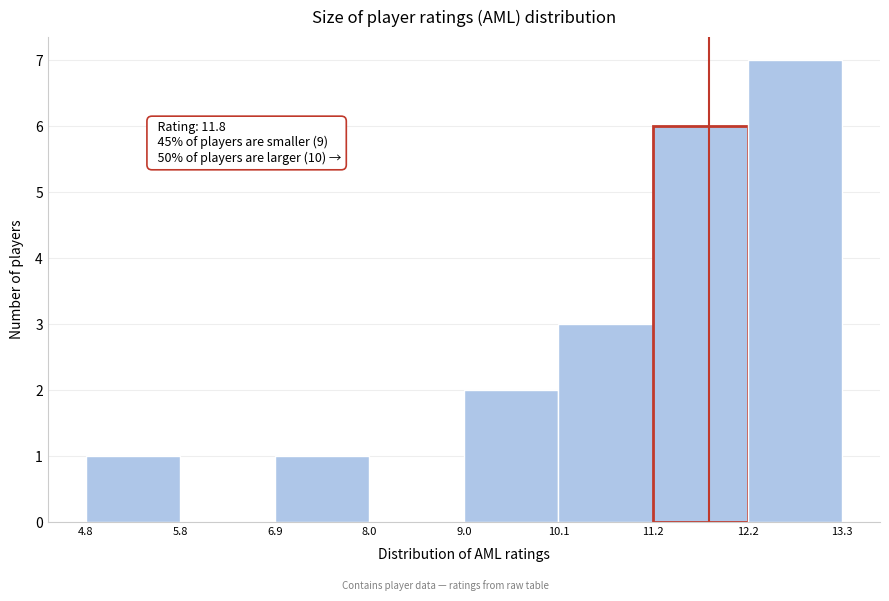

Which range on the x-axis has the tallest bar?

12.2 to 13.3